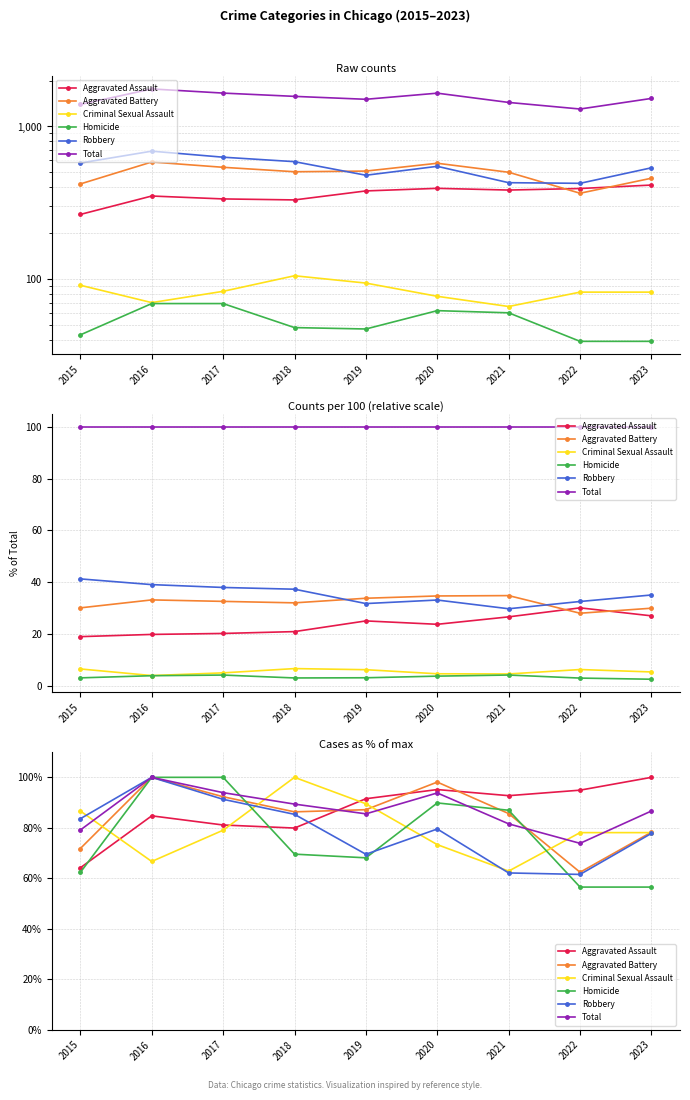

Does the chart display data point markers on the line(s)?

Yes